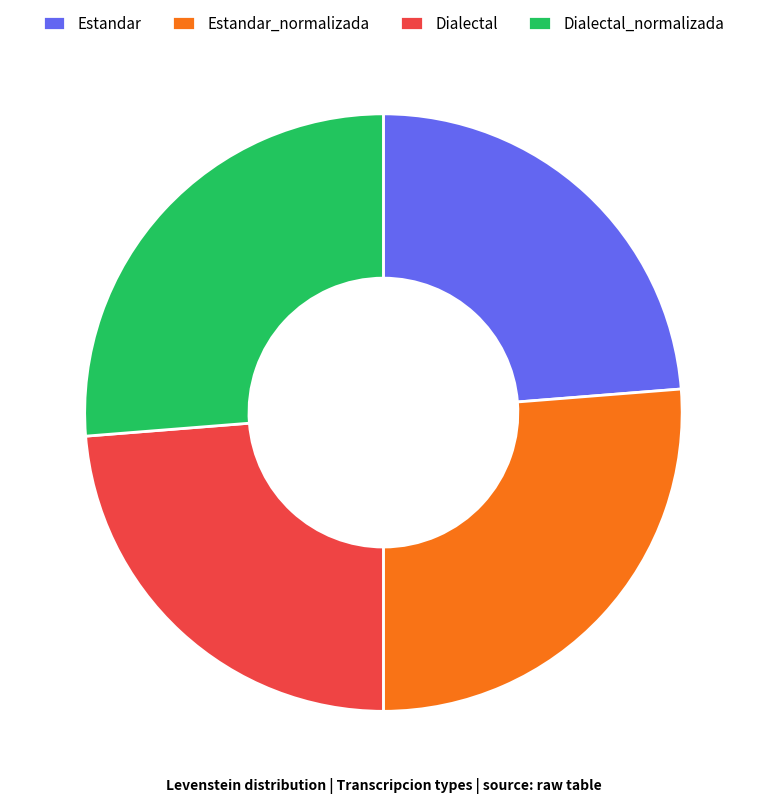

Is there any slice that represents more than half of the pie?

No